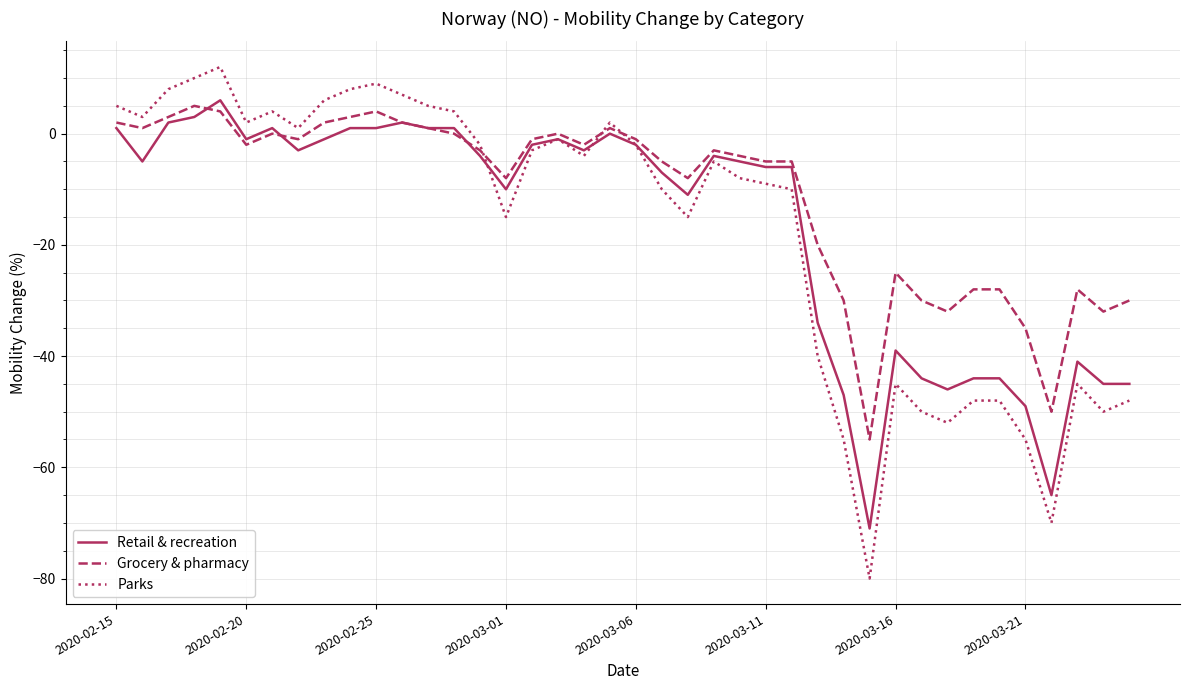

Which series has the widest spread of values?

Parks